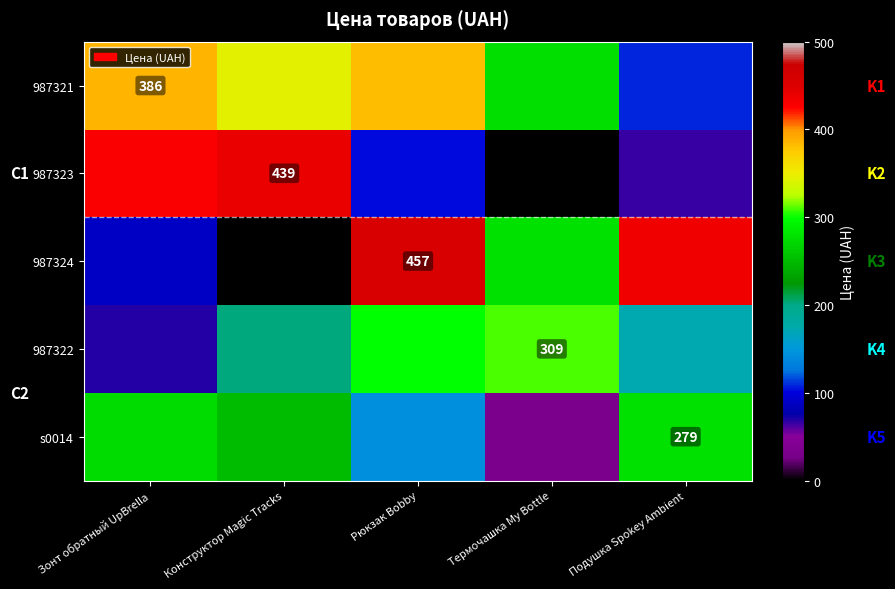

Count the number of data series in this chart.

5